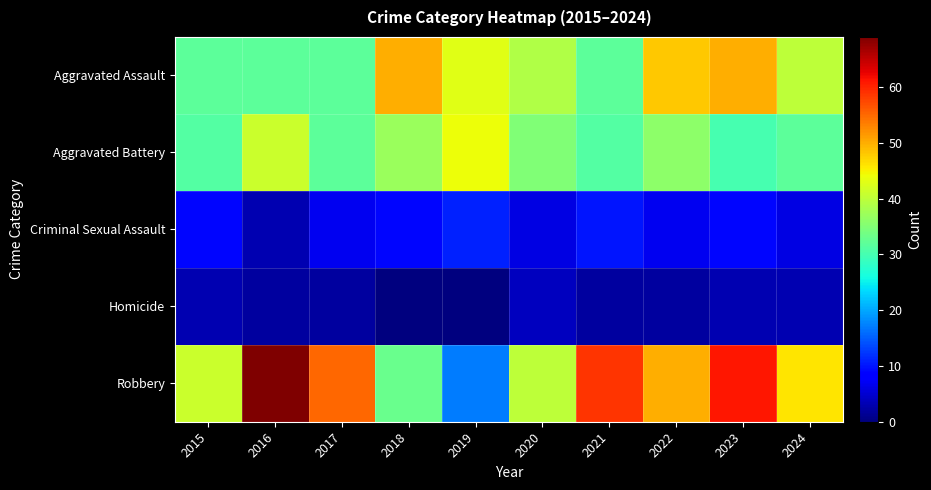

At which category is the sum across all series the highest?

2023